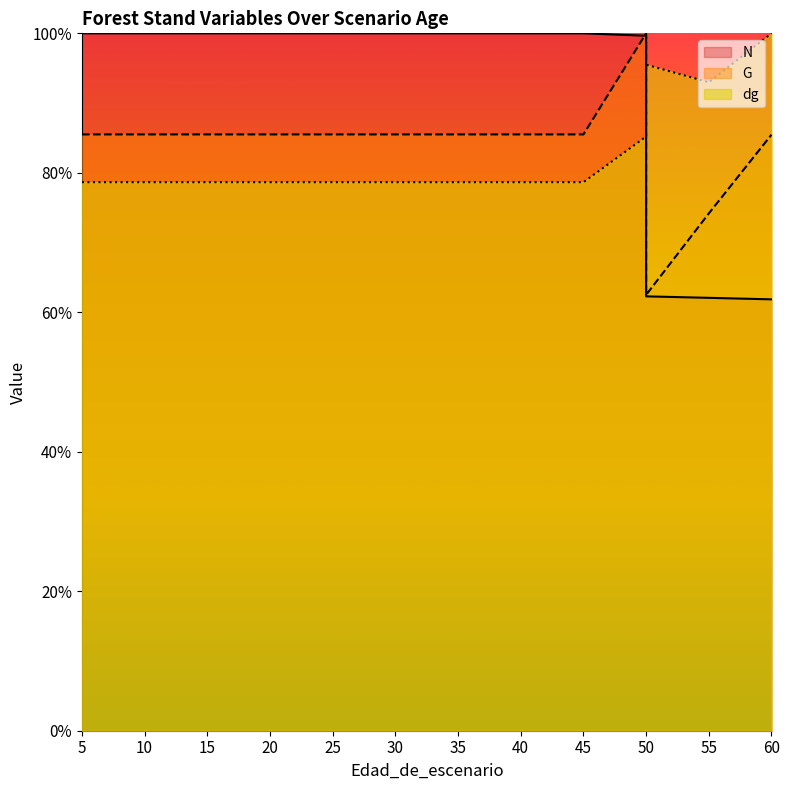

Does the chart have visible grid lines?

No